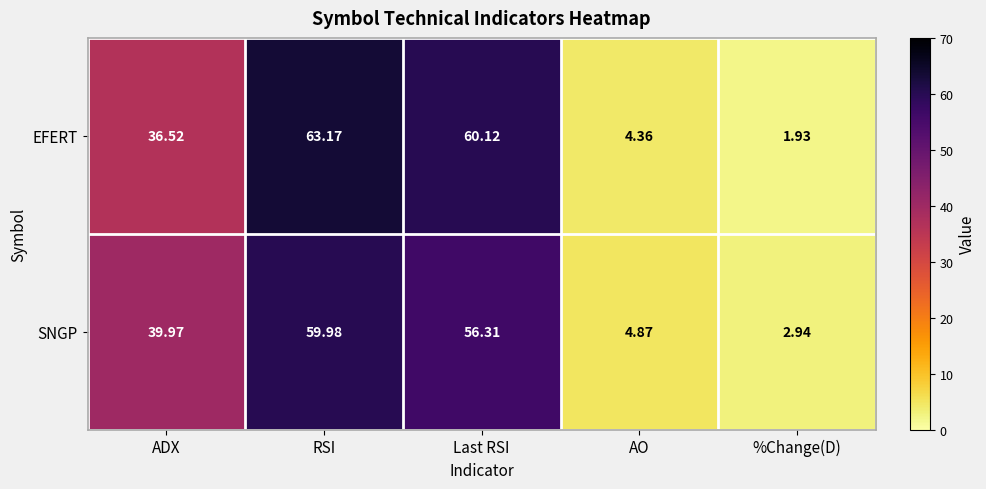

At which category does the chart reach its minimum across all series?

%Change(D)